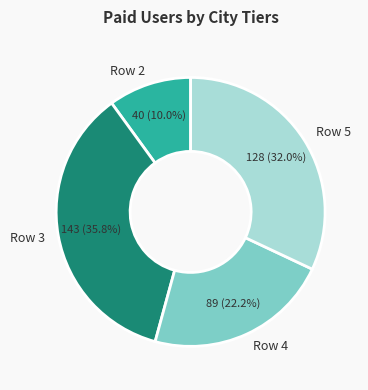

Which slice is the largest?

Row 3